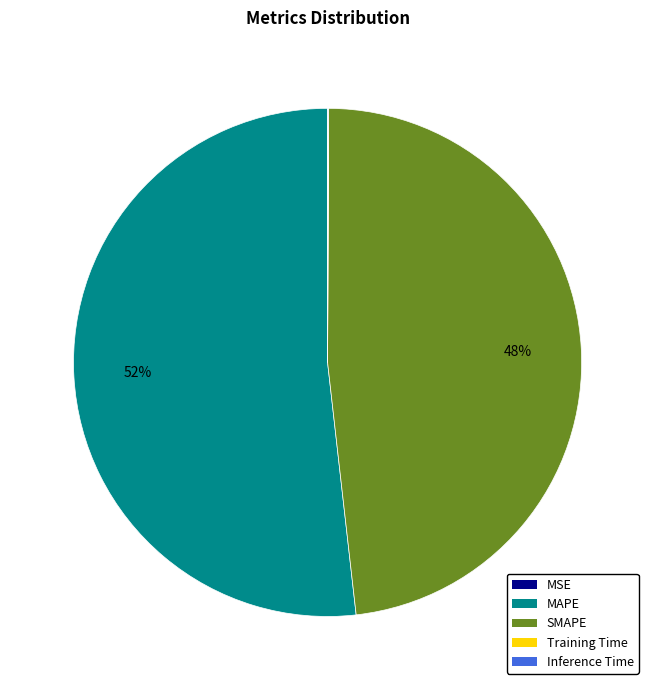

To the nearest percent, what is the average slice percentage?

20%